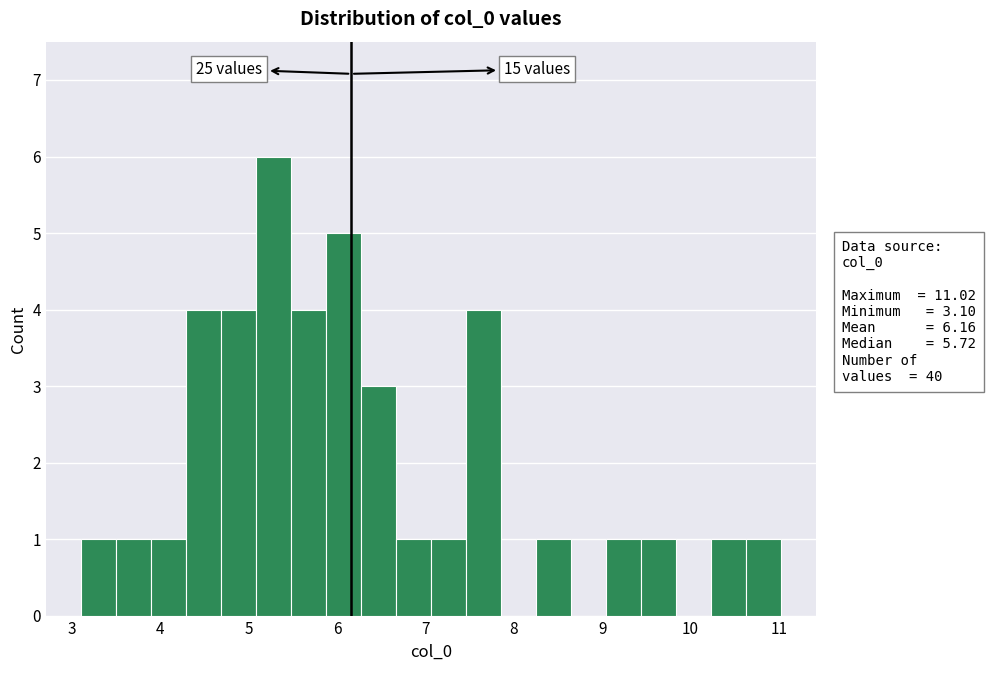

Around what value on the x-axis is the tallest bar? Give the approximate position of its centre, as read against the axis.

5.3